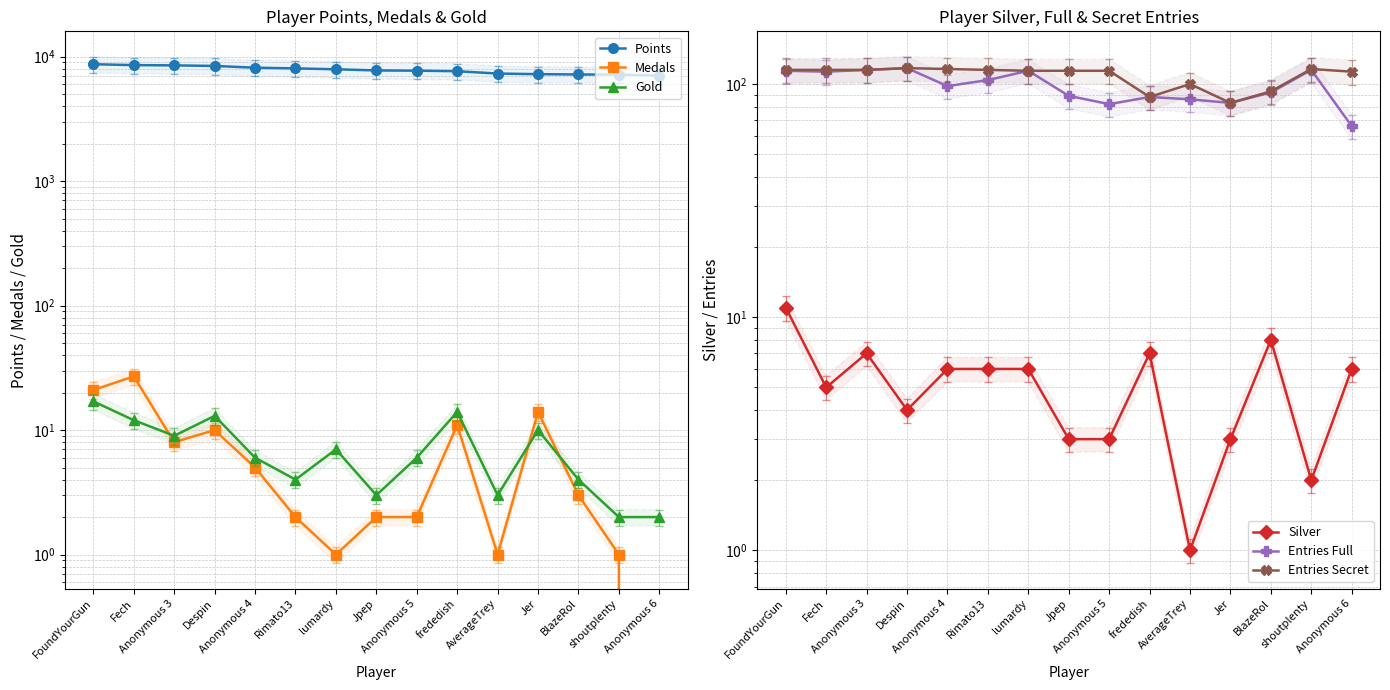

True or false: Gold and Entries Secret cross at least once.

False